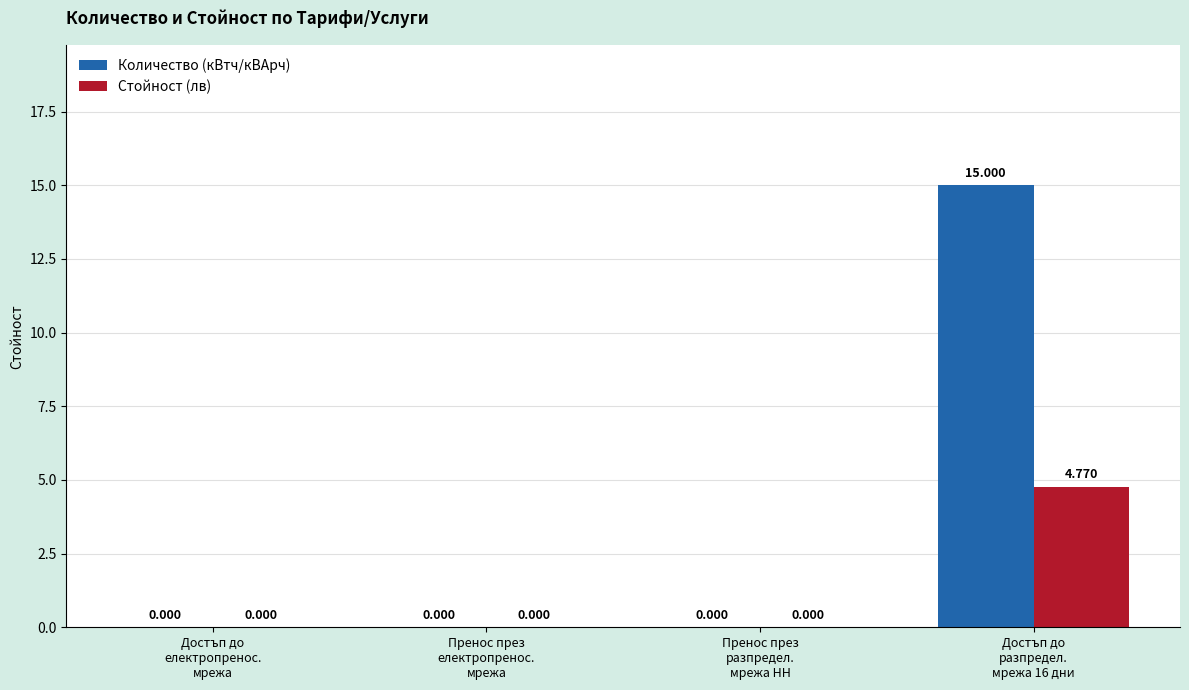

Which series has the largest total across all categories?

Количество (кВтч/кВАрч)